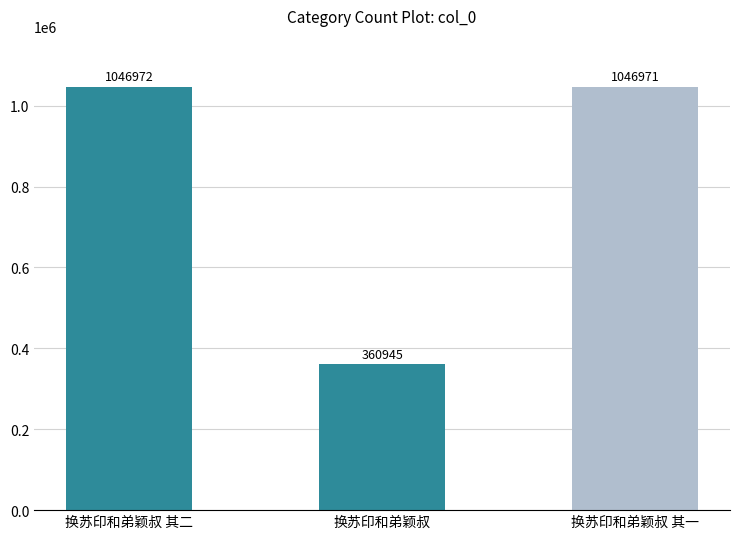

What is the ratio of the value at 换苏印和弟颖叔 to the value at 换苏印和弟颖叔 其一?

0.3